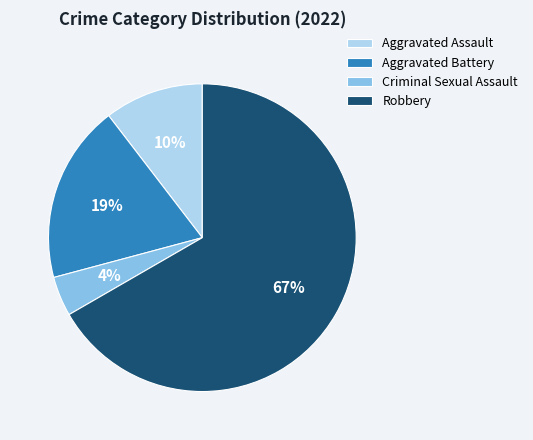

True or false: Aggravated Assault accounts for 1% of the total.

False